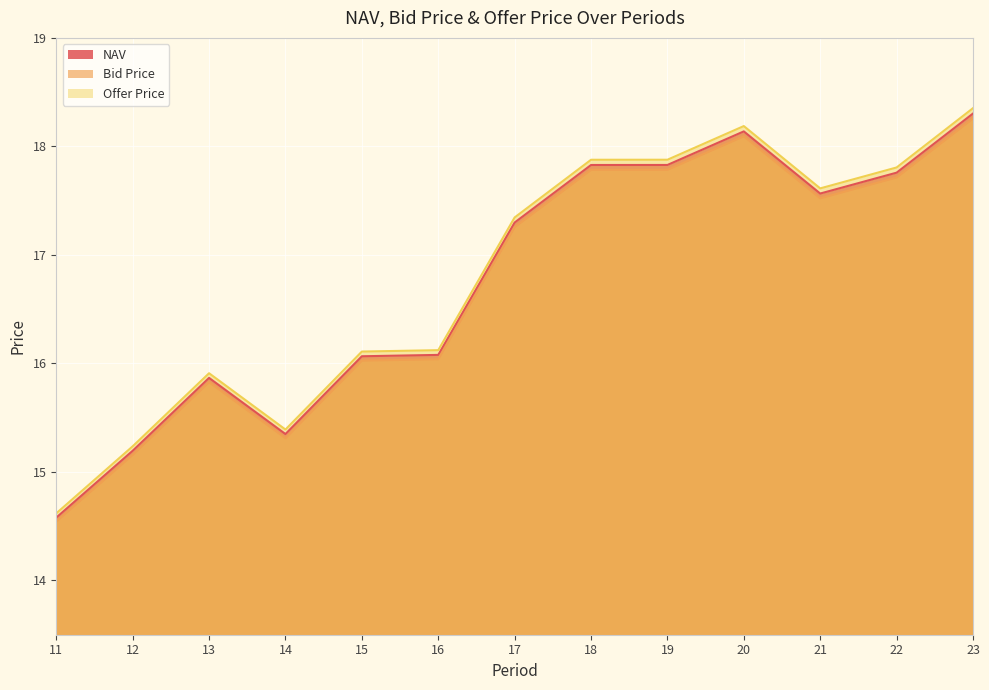

What are all the series names shown in the legend?

NAV, Bid Price, Offer Price